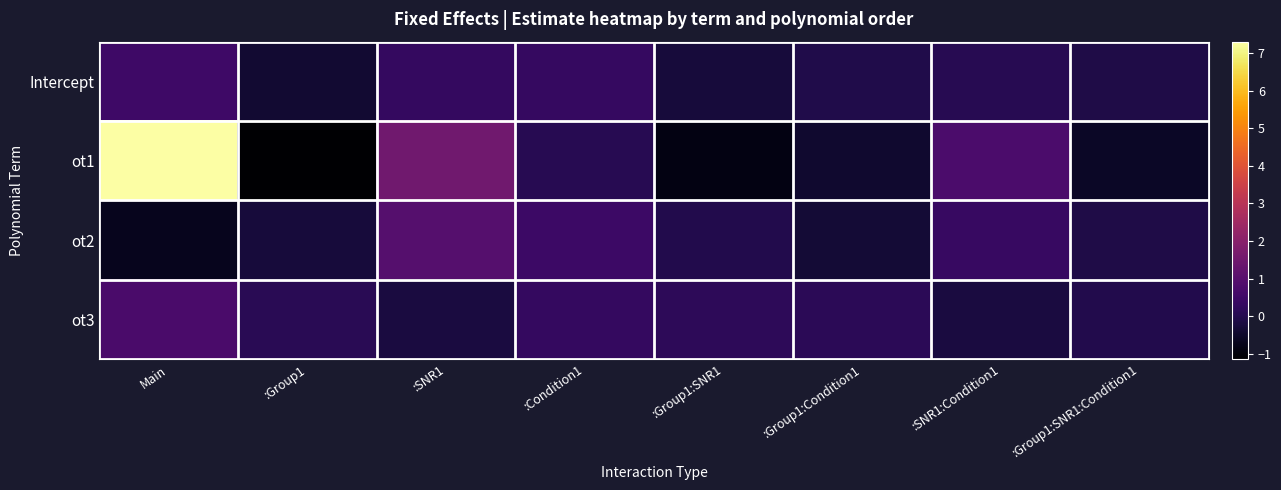

What is the spread (max minus min) of values at :Group1:Condition1?

0.6